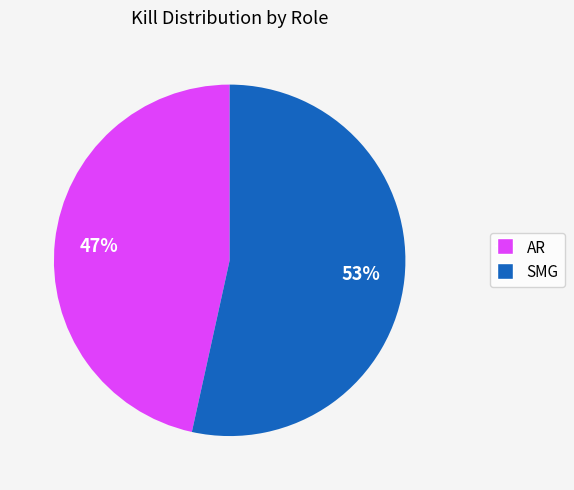

To the nearest percent, what is the combined percentage of SMG and AR?

100%